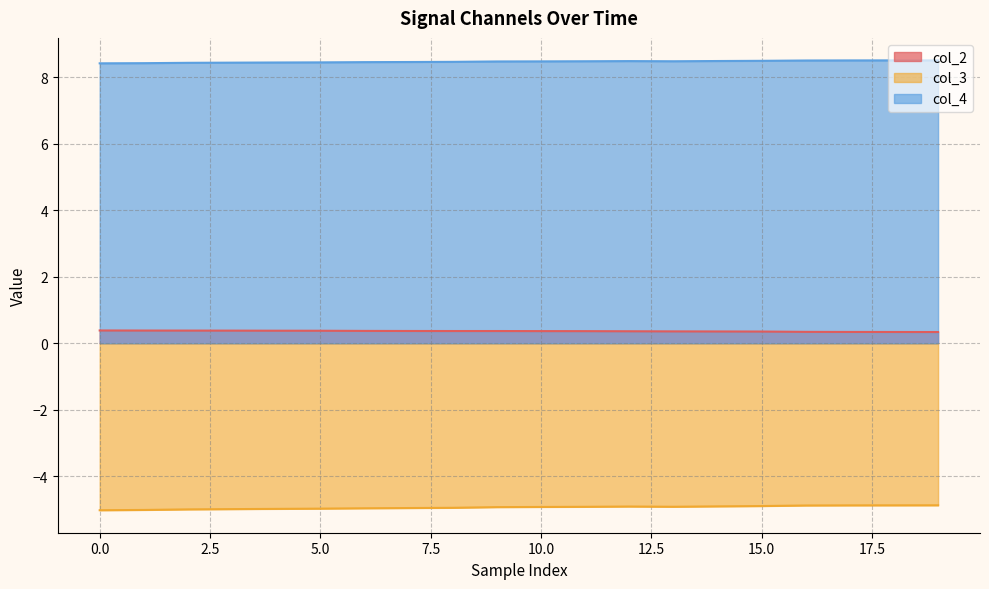

At which category is the sum across all series the highest?

18